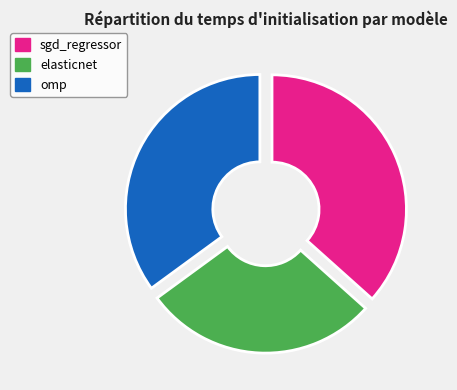

True or false: omp accounts for 45% of the total.

False